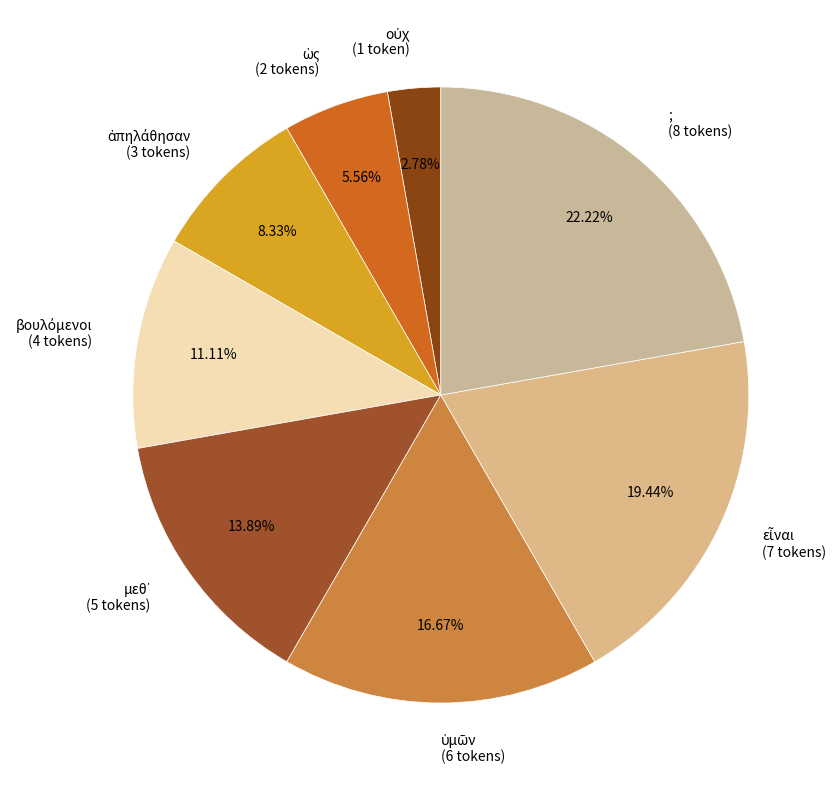

Count the number of slices in the pie.

8